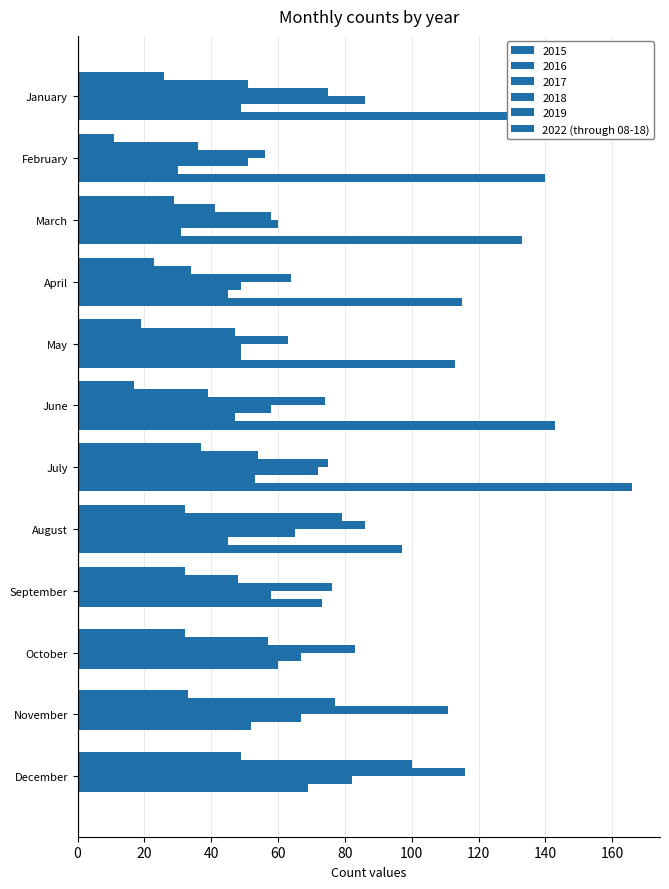

Count the number of categories in the chart.

12